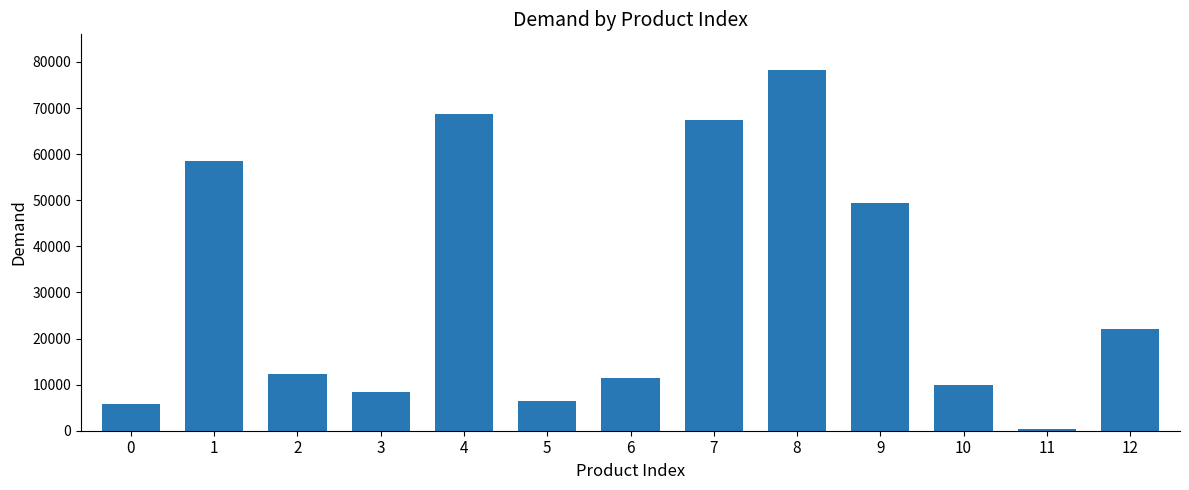

The chart shows a value of 8493 at 3. True or false?

True